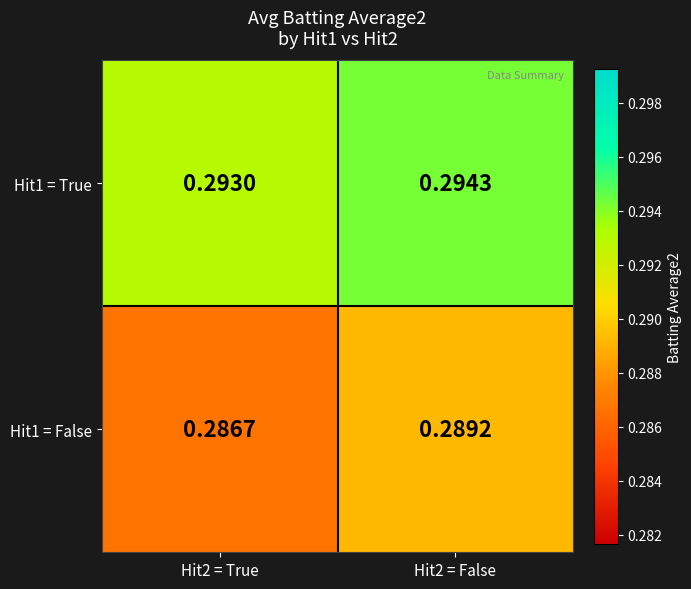

Is the value of Hit1 = False at Hit2 = True greater than the value of Hit1 = True at Hit2 = True?

No